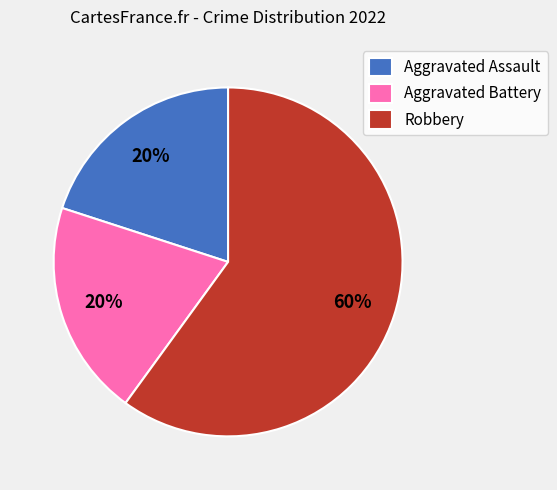

Which slice is the largest?

Robbery